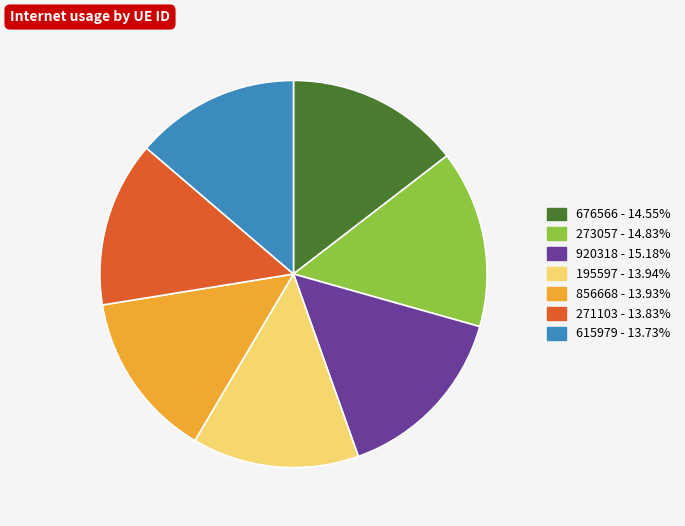

Do 676566 and 273057 together represent more than half of the pie?

No